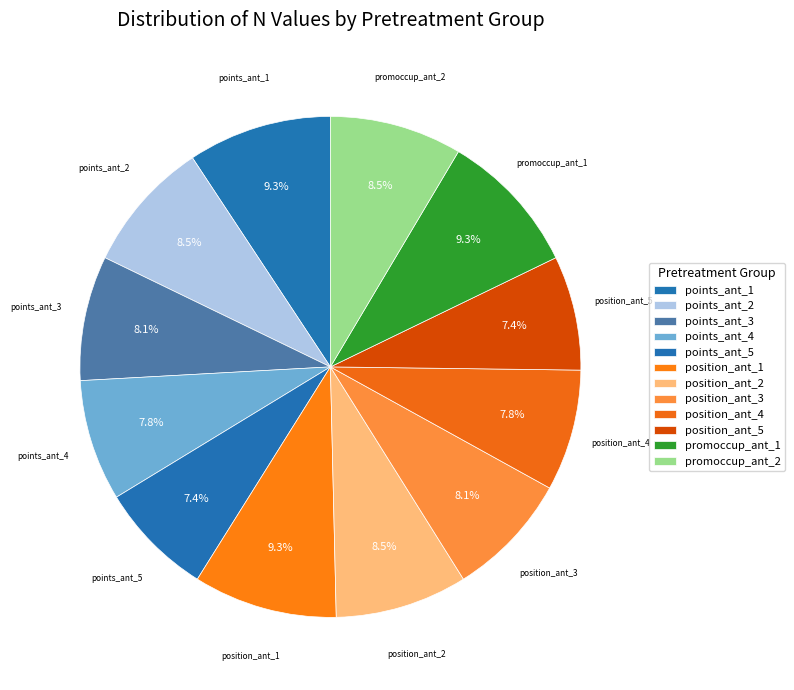

Is there a majority slice in this chart?

No